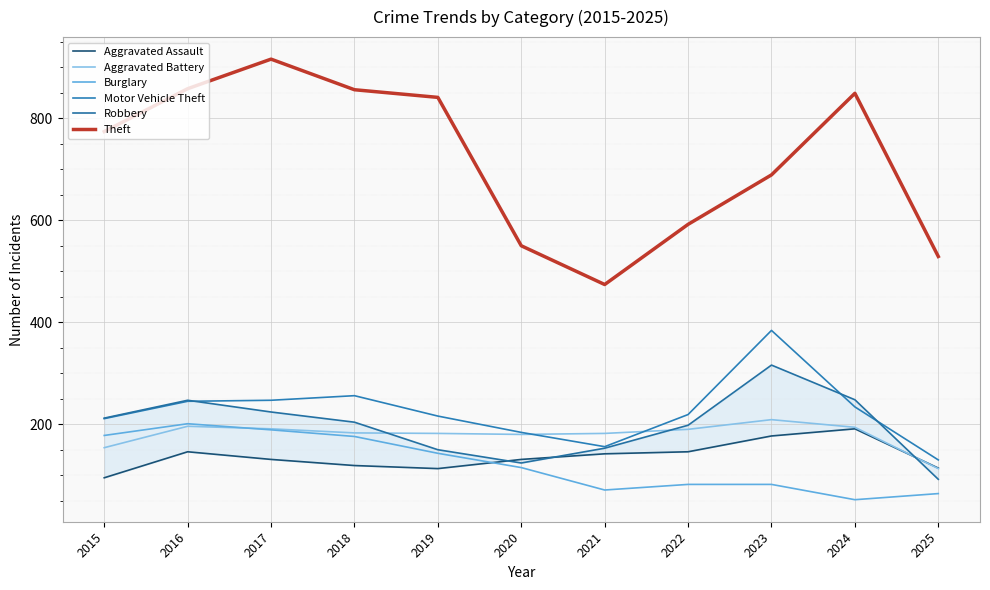

After their last crossing, which series has the higher values: Robbery or Motor Vehicle Theft?

Motor Vehicle Theft